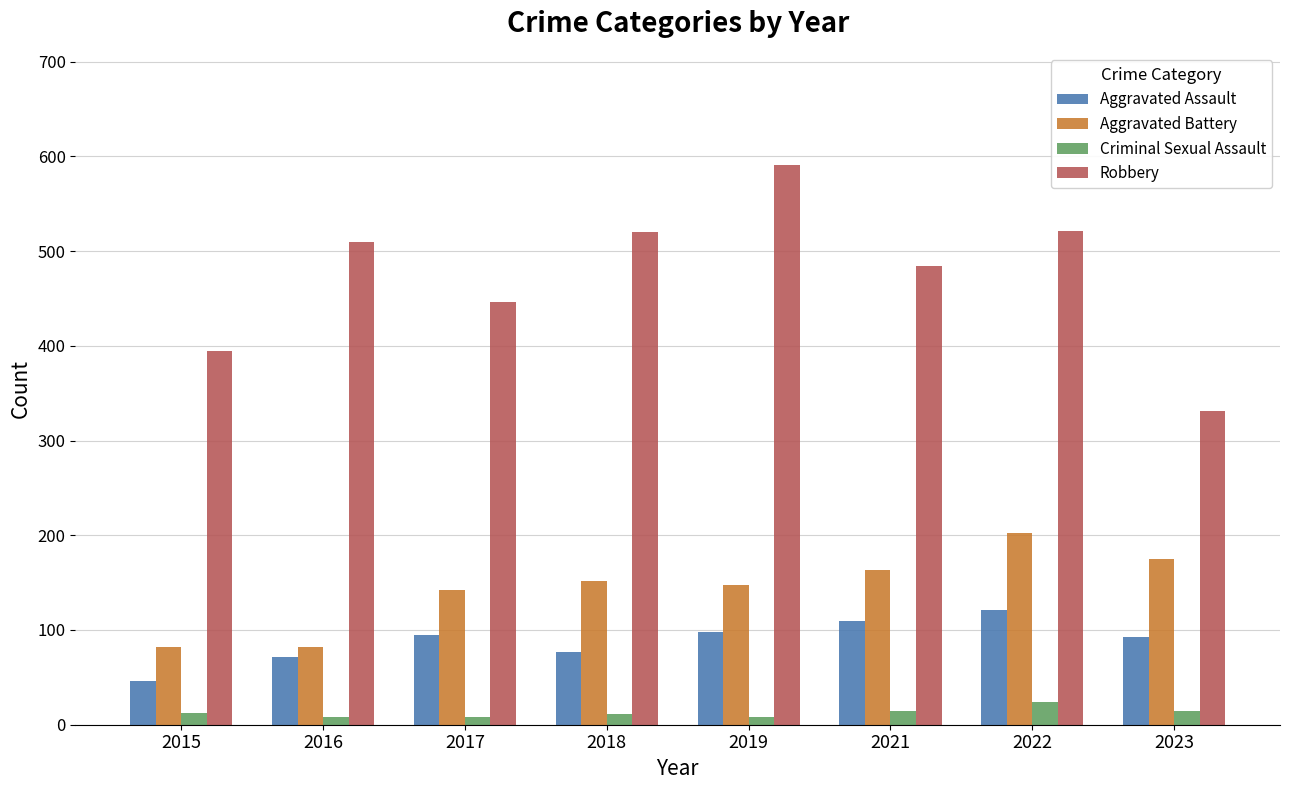

What value does the Criminal Sexual Assault series have at 2023?

15